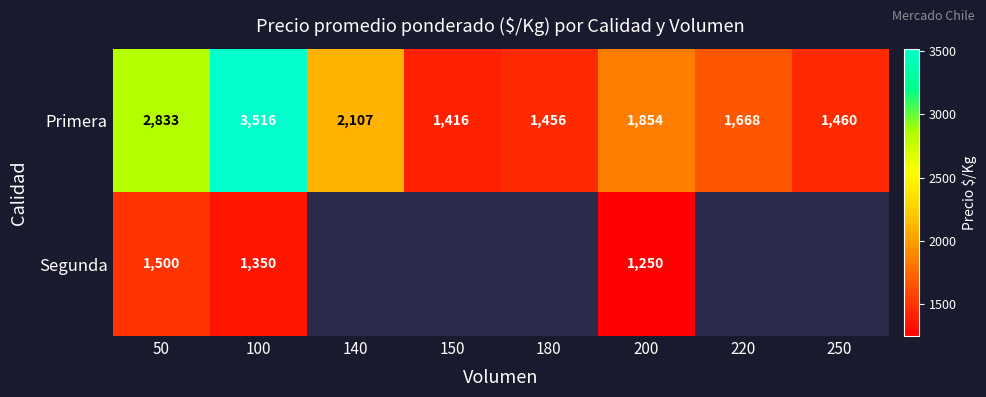

At 50, list the series in order from smallest to largest.

Segunda, Primera